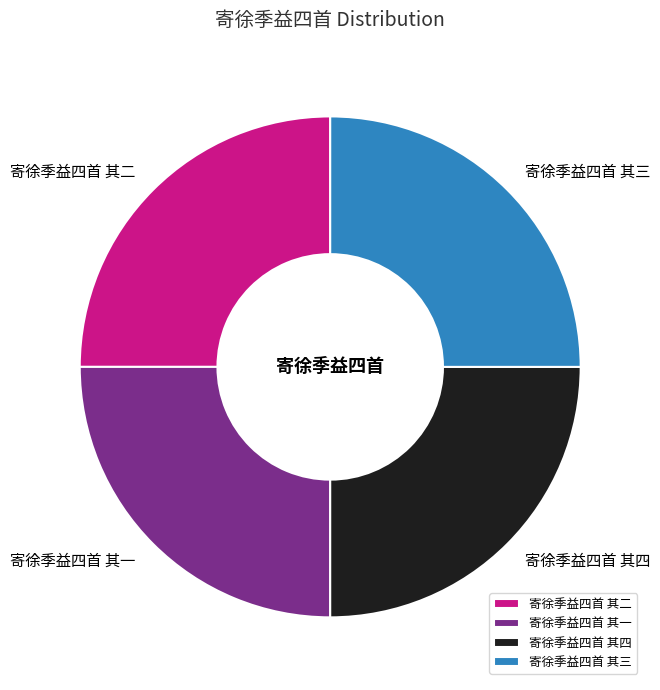

What is the ratio of the value at 寄徐季益四首 其二 to the value at 寄徐季益四首 其四?

1.0